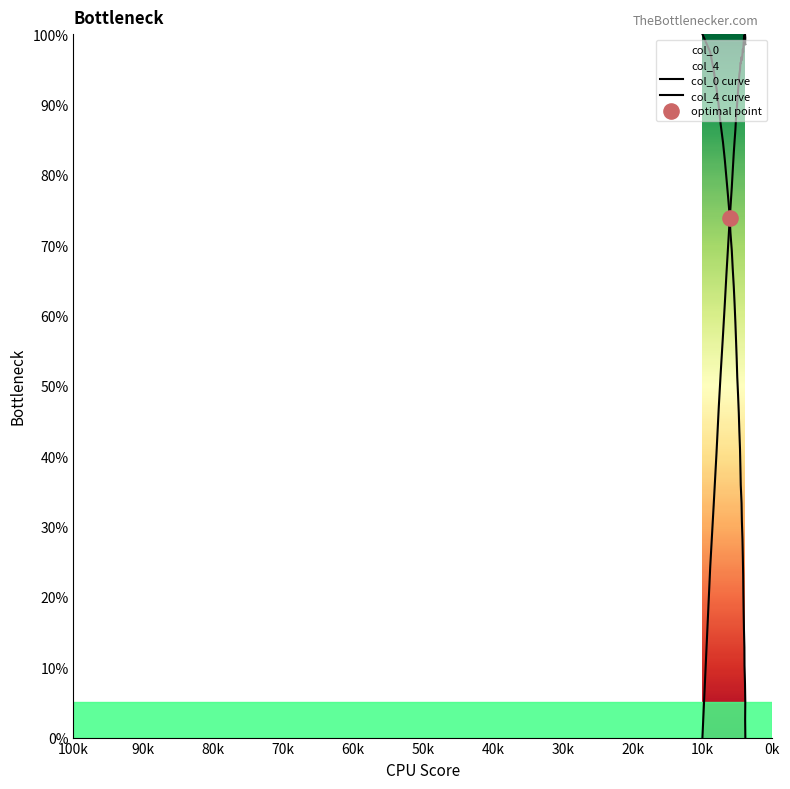

Which series reaches the minimum Y coordinate?

col_0 curve